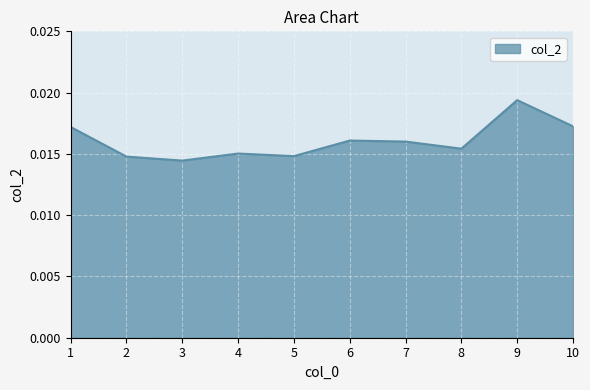

List the labels in order of value, smallest first.

3, 2, 5, 4, 8, 7, 6, 1, 10, 9